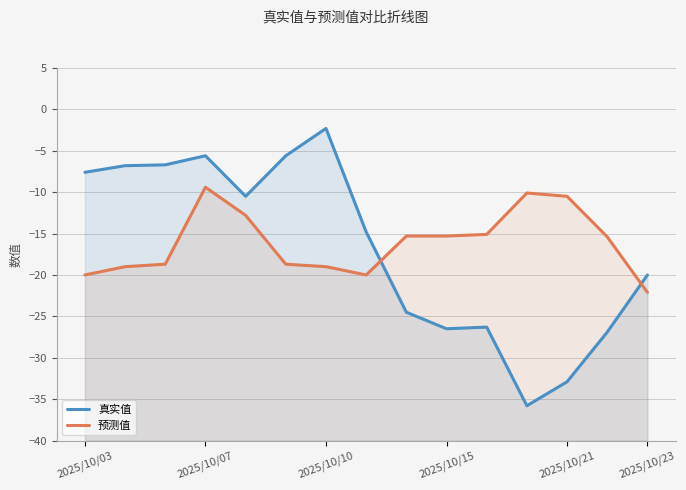

Does the chart have visible grid lines?

Yes